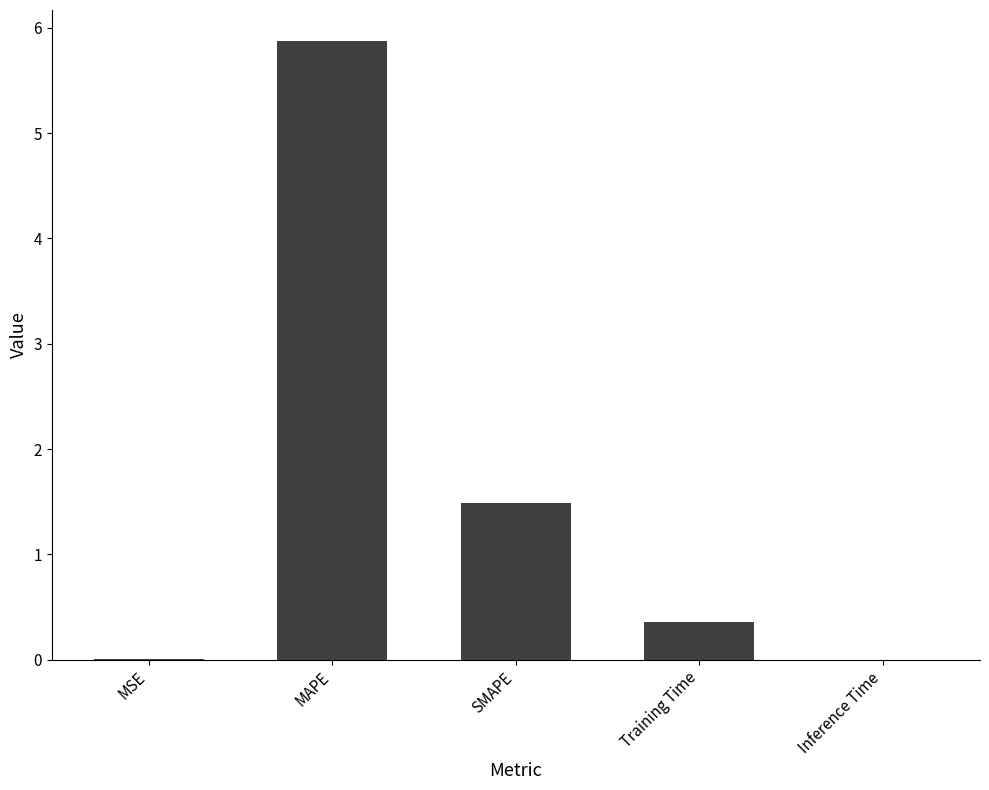

How many data points does each series have?

5